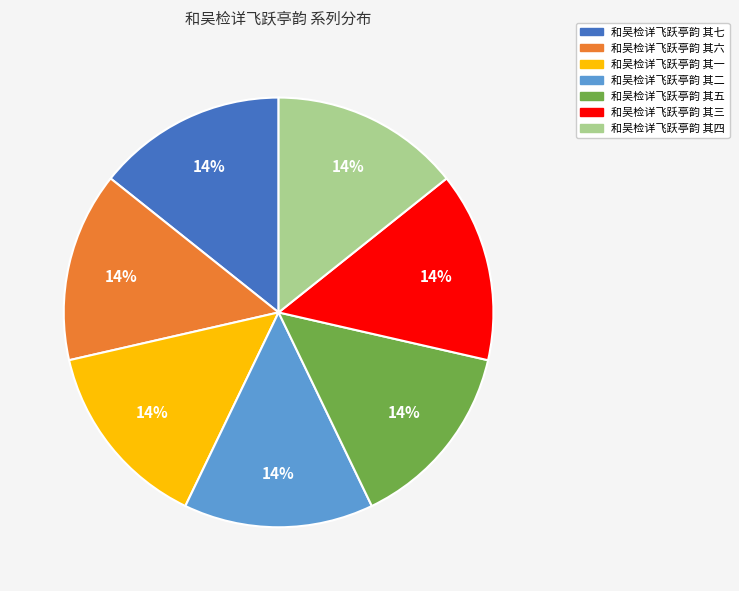

Is the sum of 和吴检详飞跃亭韵 其七 and 和吴检详飞跃亭韵 其三 greater than half?

No